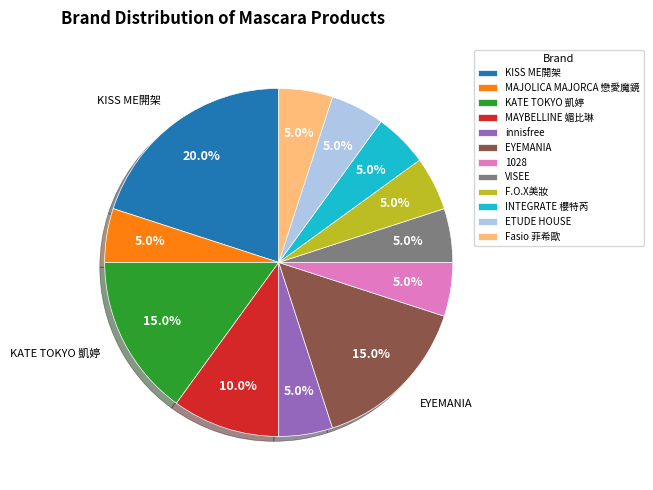

Does KATE TOKYO 凱婷 represent more than half of the total?

No